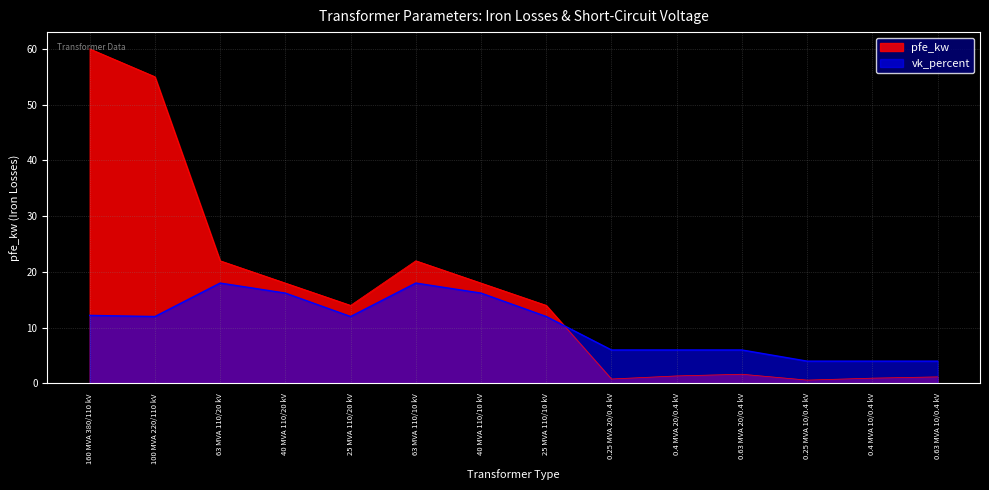

At 63 MVA 110/10 kV, list the series in order from smallest to largest.

vk_percent, pfe_kw